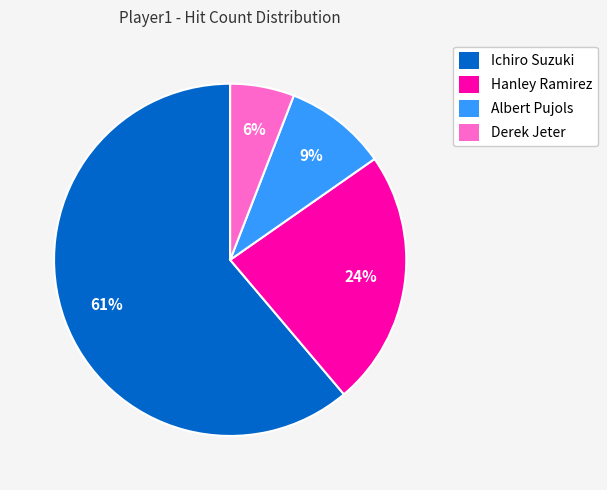

Which slice is the smallest?

Derek Jeter